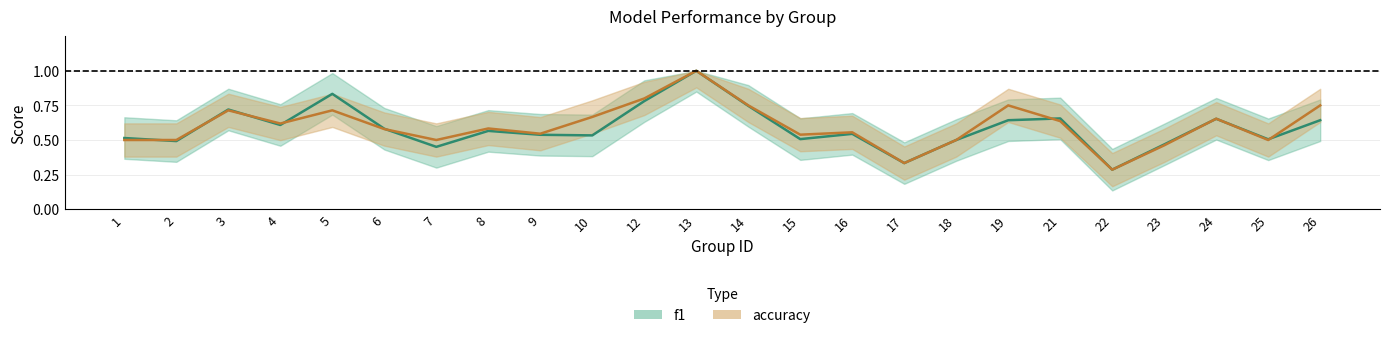

What is the smallest value displayed?

0.3